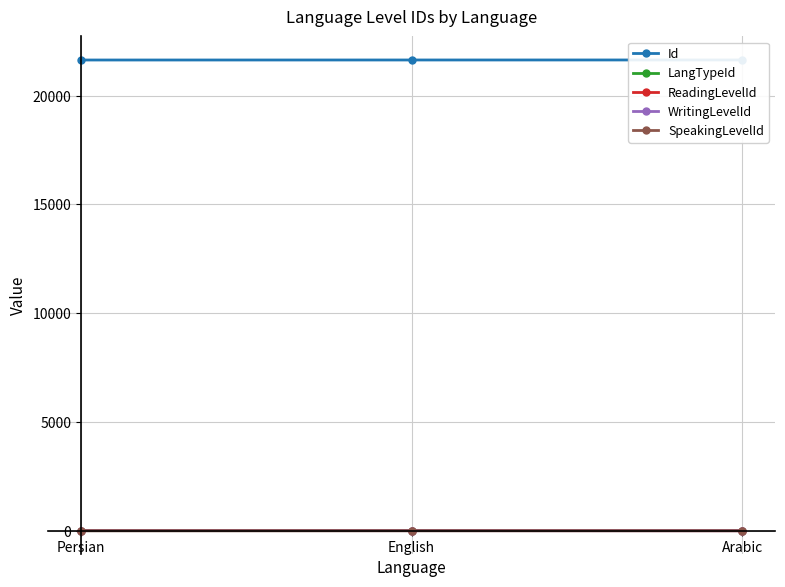

What is the average value of the WritingLevelId series?

1